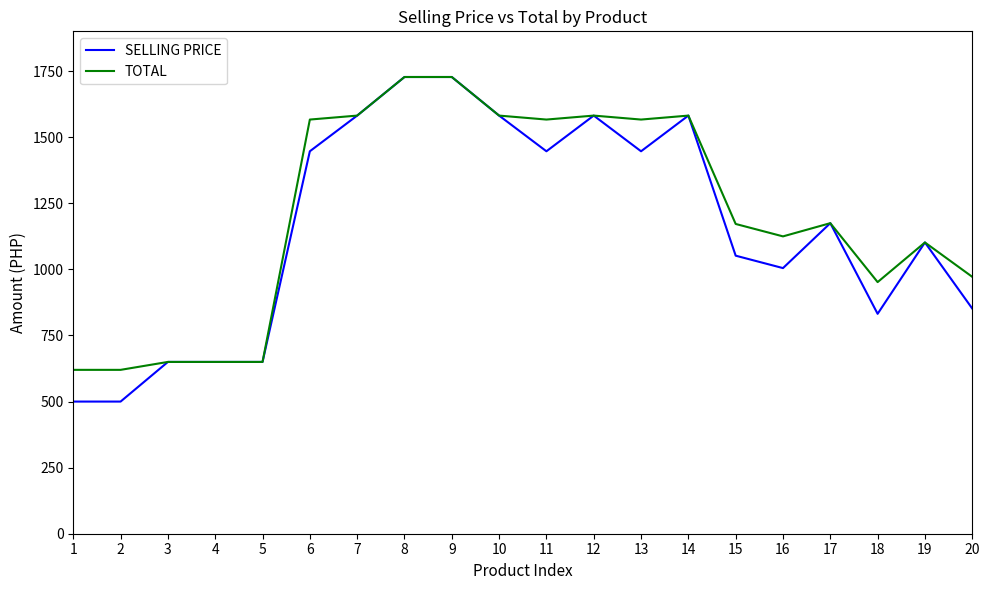

At which label is SELLING PRICE closest to 1114?

19